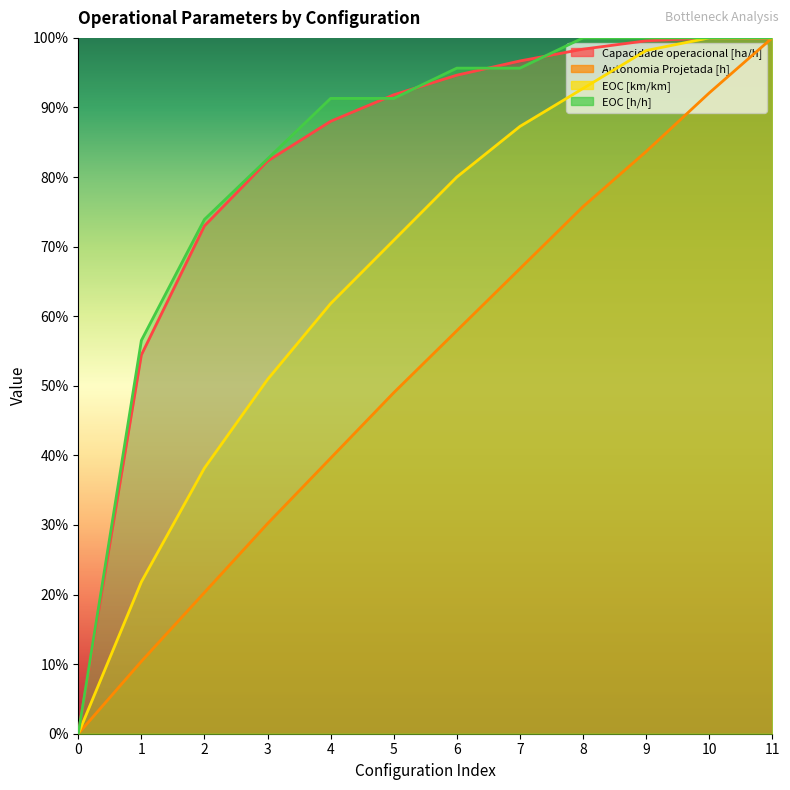

The Capacidade operacional [ha/h] series shows 0.9 at 5. True or false?

True